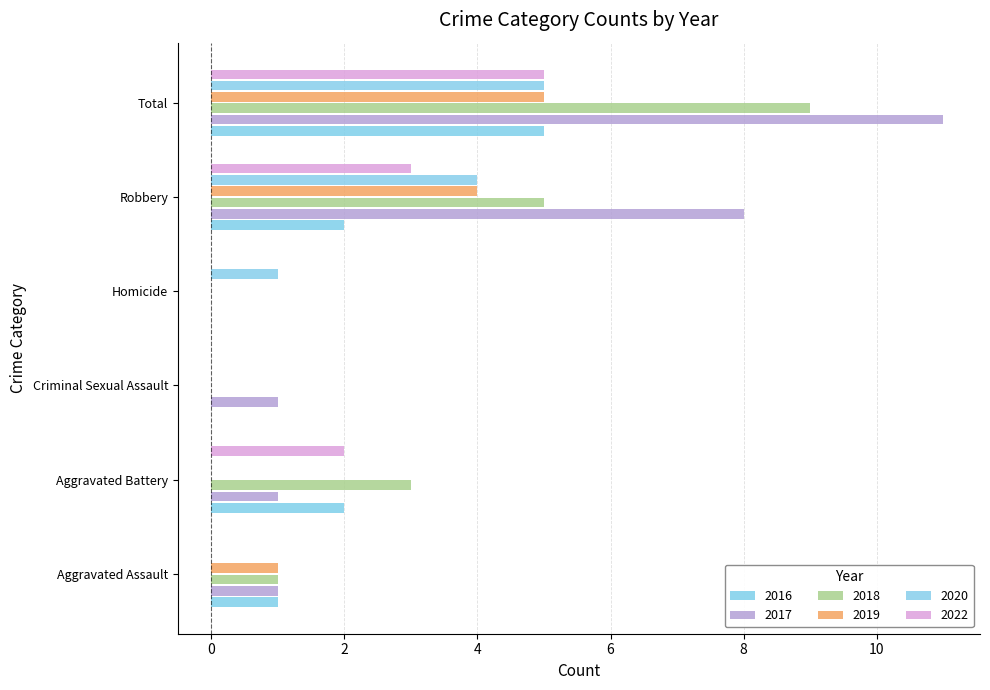

Count the number of categories in the chart.

6